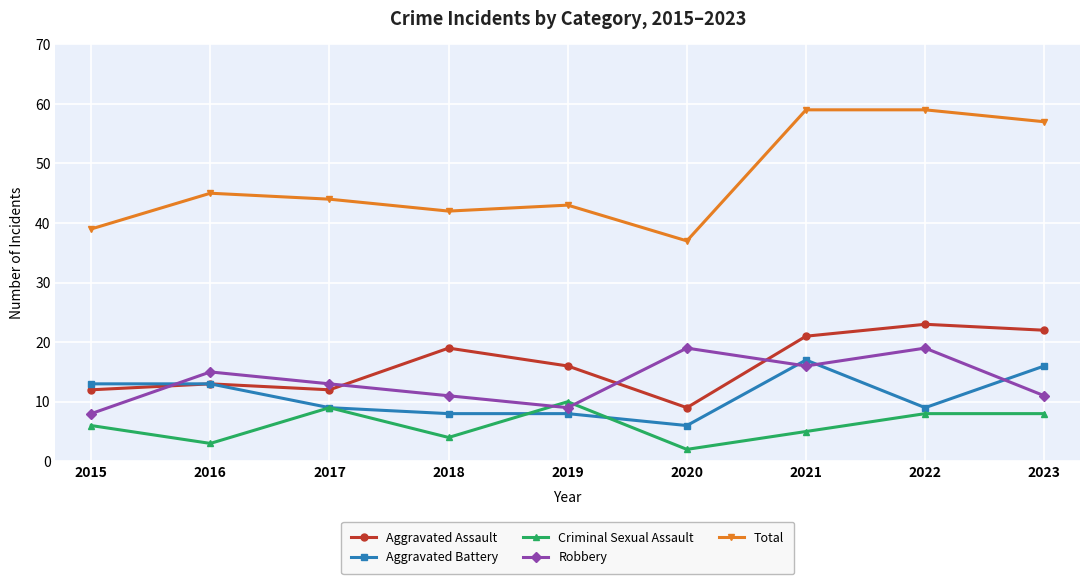

The value of Aggravated Assault at 2019 is 24. True or false?

False